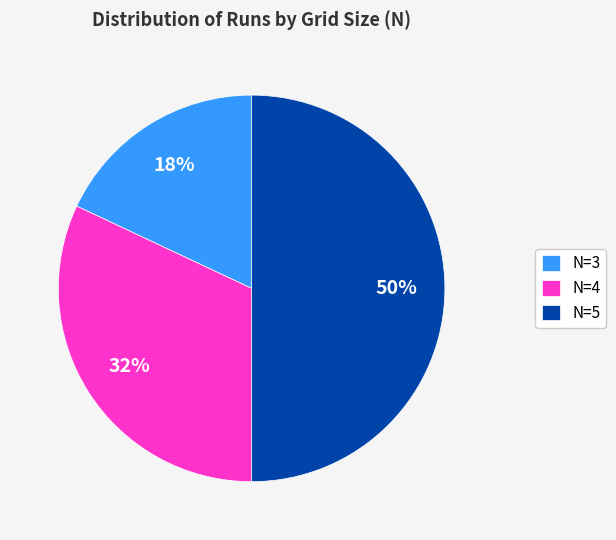

To the nearest percent, what is the combined percentage of N=4 and N=3?

50%